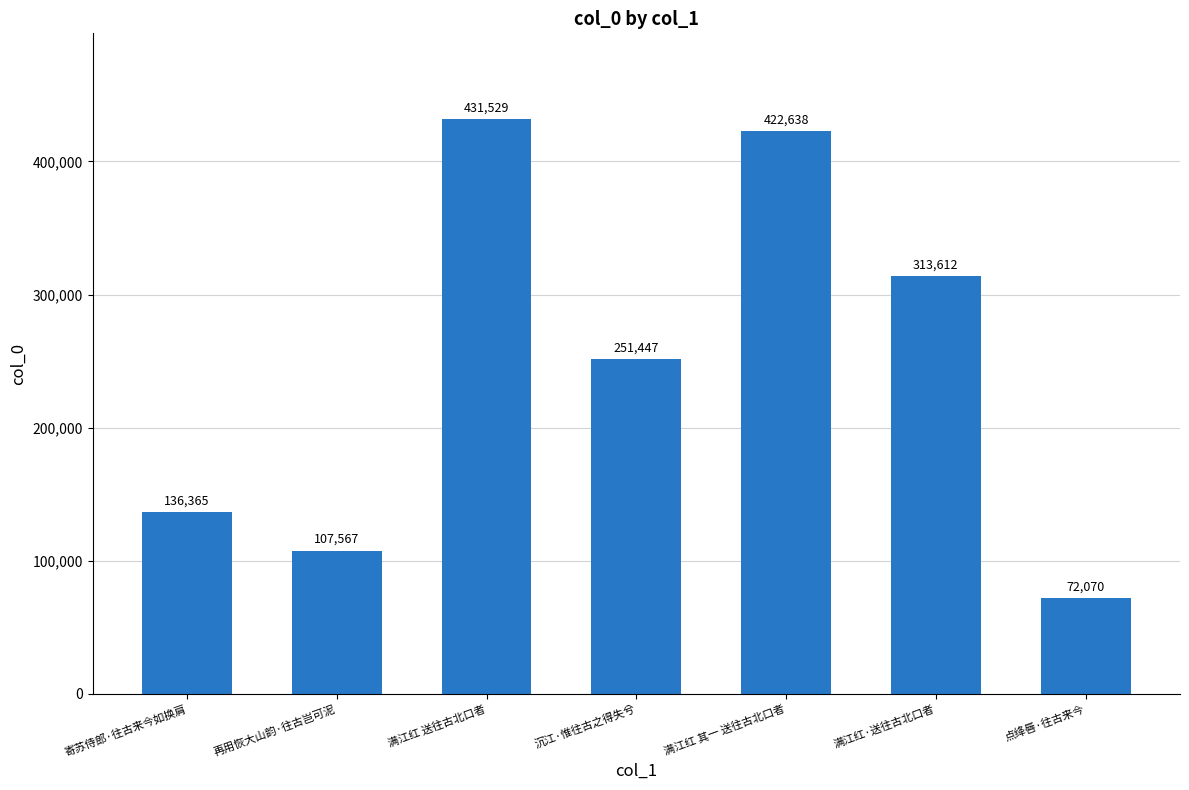

What is the sum of all values?

1735228